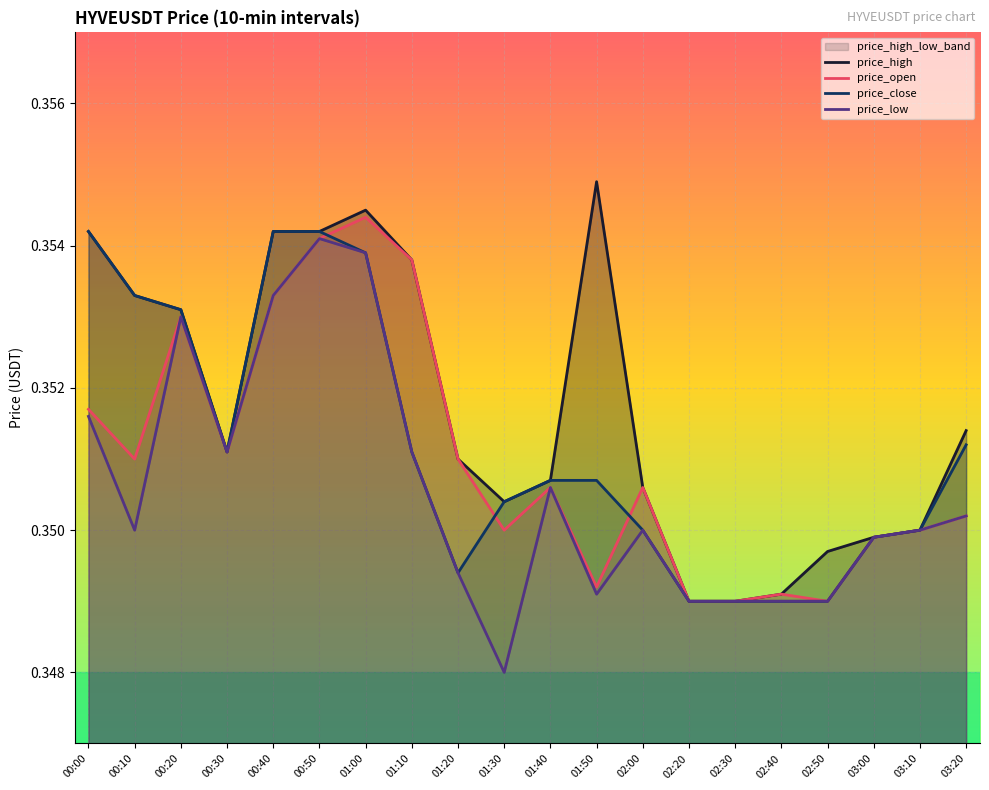

What is the approximate value of price_open at 02:20?

0.3